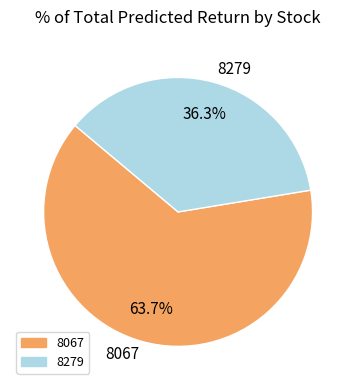

Count the number of slices in the pie.

2